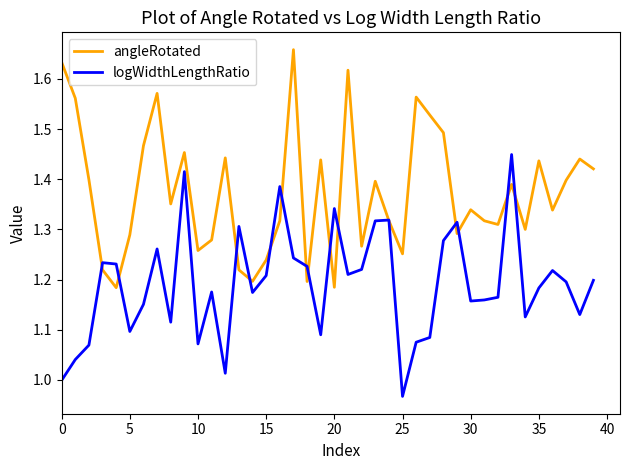

How many categories are shown in the chart?

40